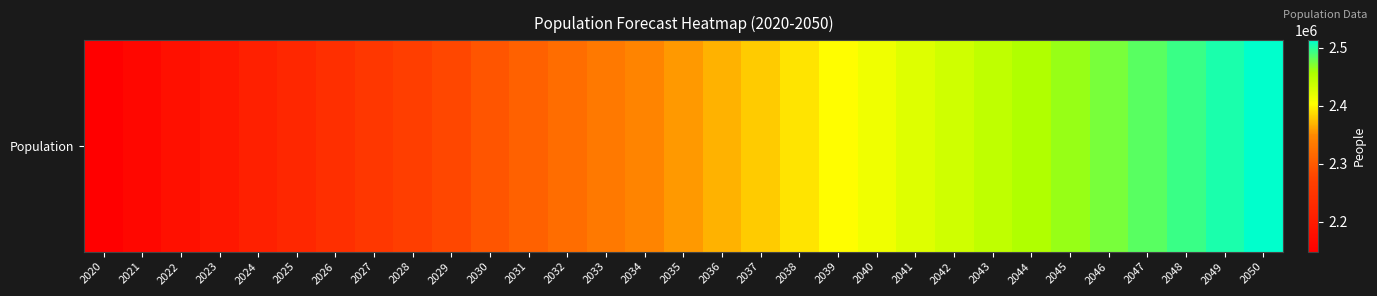

True or false: the data shows 2368803 at 2036.

True